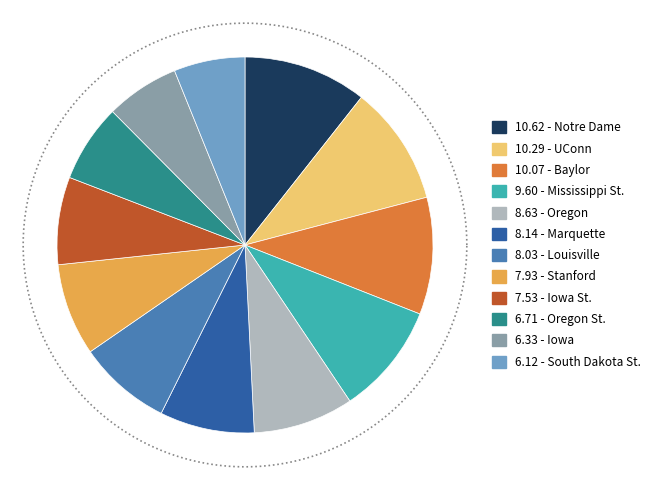

What percentage is NOT represented by Louisville?

92.0%